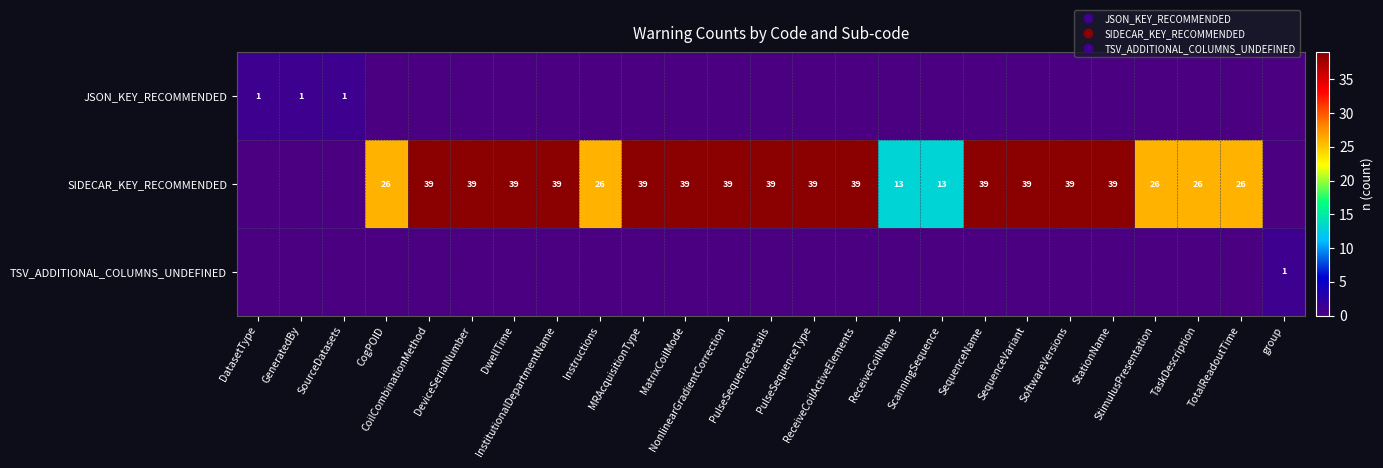

At which category is the sum across all series the highest?

CoilCombinationMethod